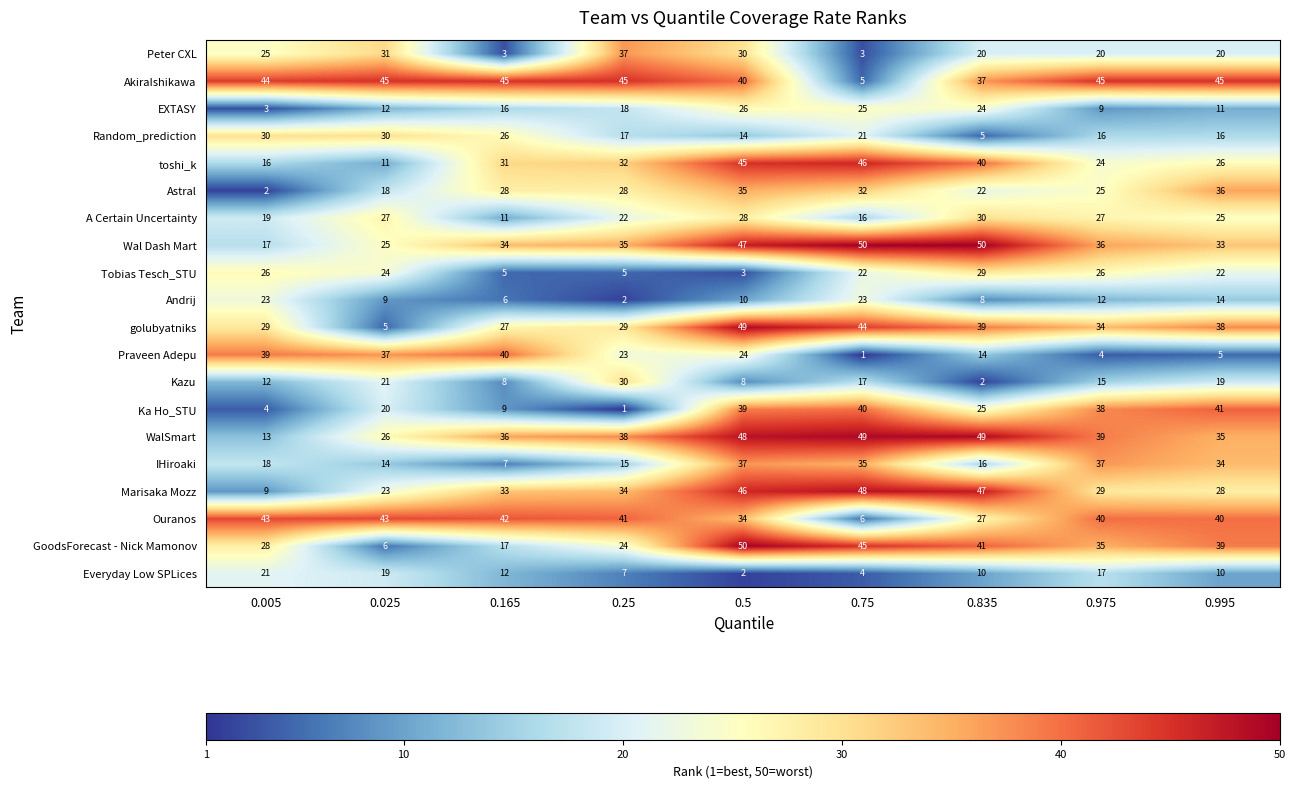

Which series has the largest total across all categories?

AkiraIshikawa